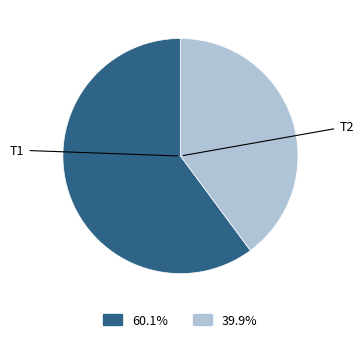

Does any single category account for the majority?

Yes